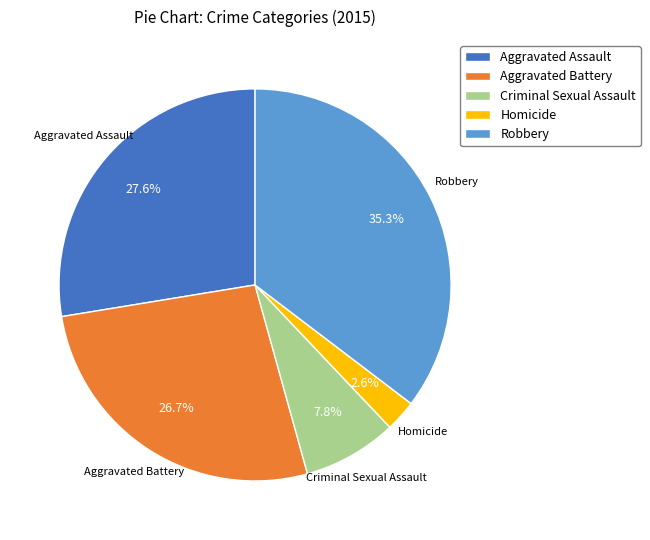

To the nearest percent, what percentage of the pie is Robbery?

35%